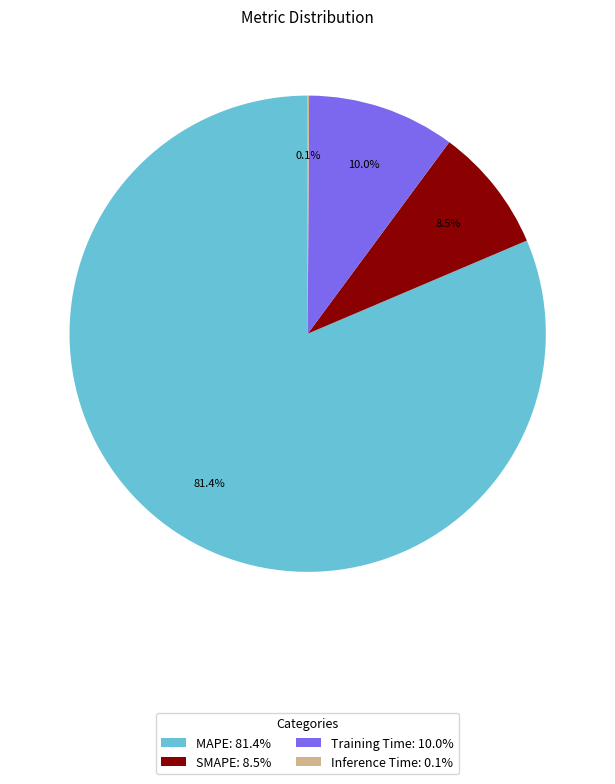

Do Training Time: 10.0% and MAPE: 81.4% together represent more than half of the pie?

Yes